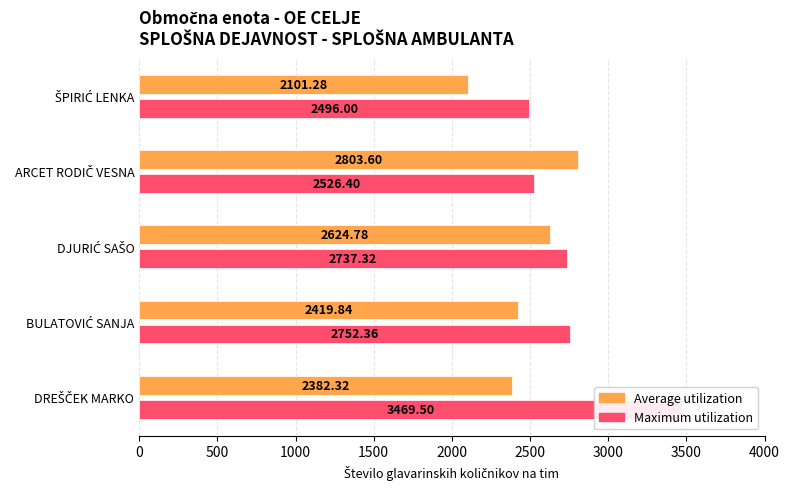

List the series in order of their peak value, highest first.

Maximum utilization, Average utilization